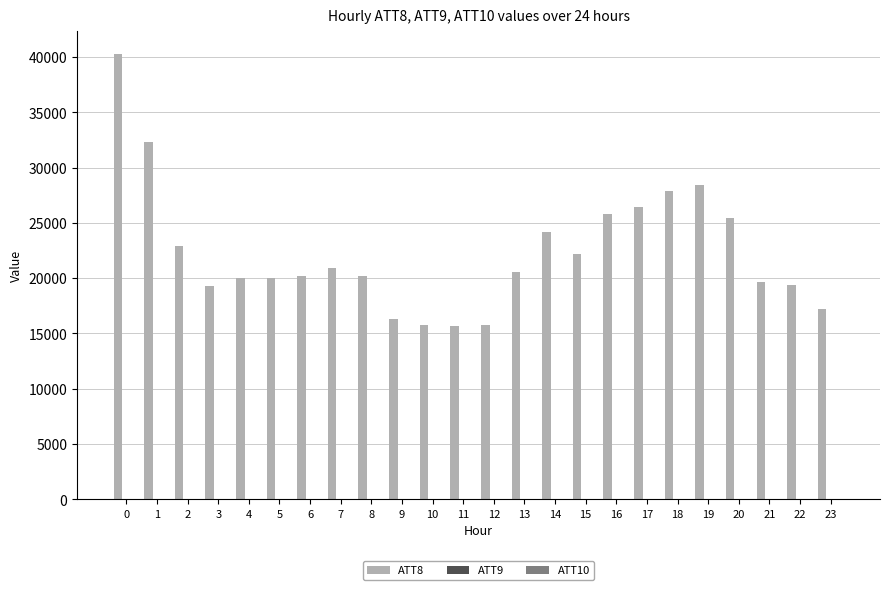

Does the chart contain stacked bars?

No